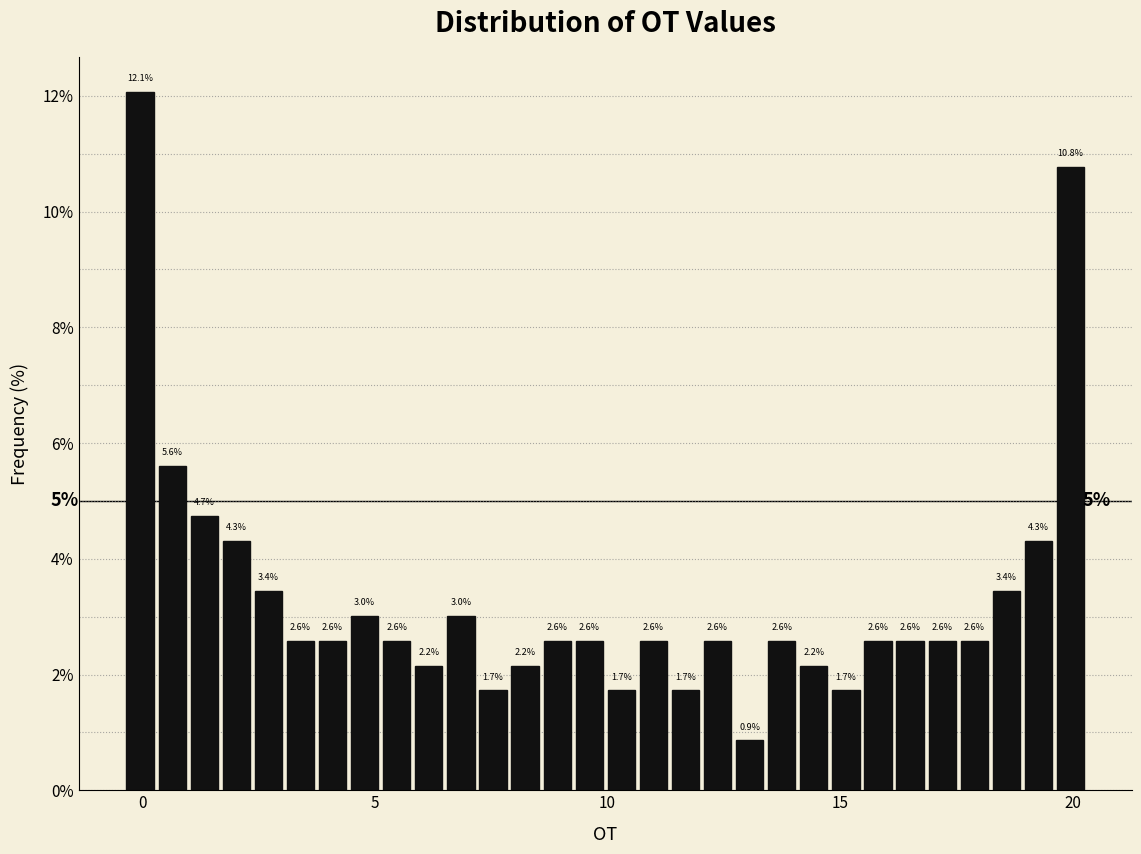

Around what value on the x-axis is the tallest bar? Give the approximate position of its centre, as read against the axis.

0.0